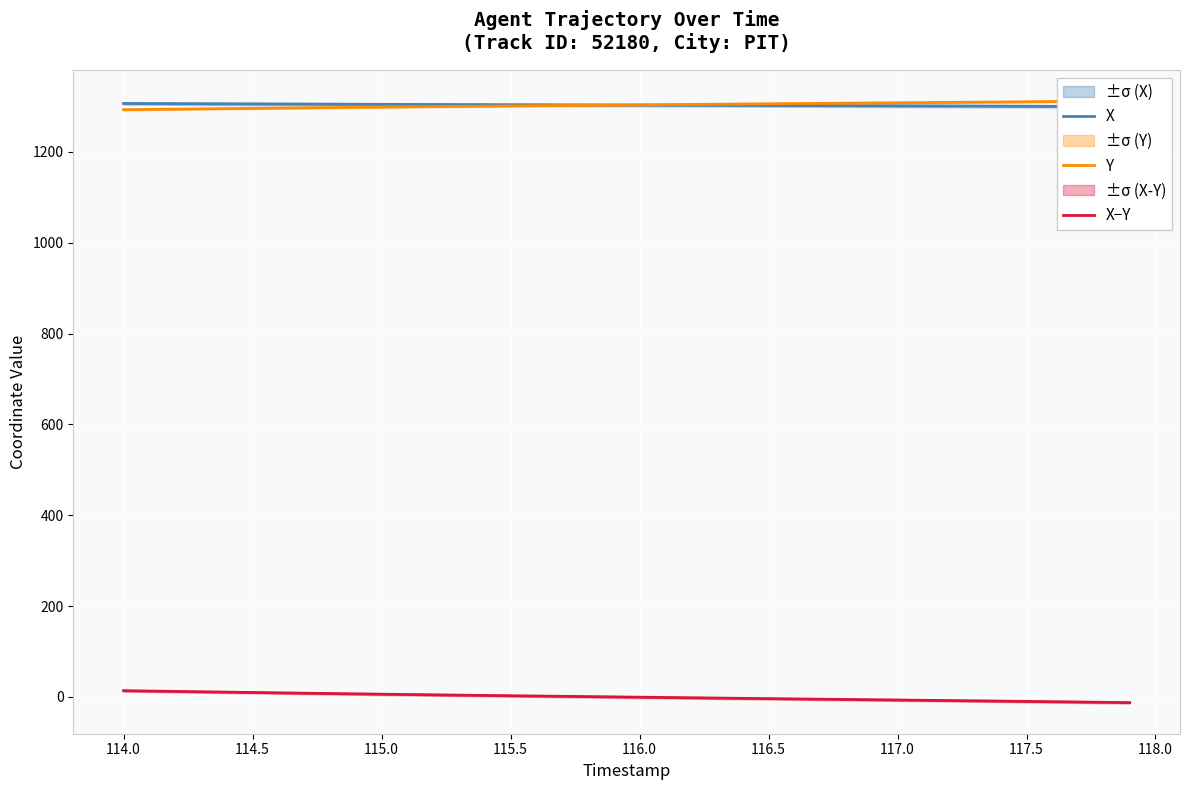

What is the value of the X−Y point at the 14th from the left?

3.9